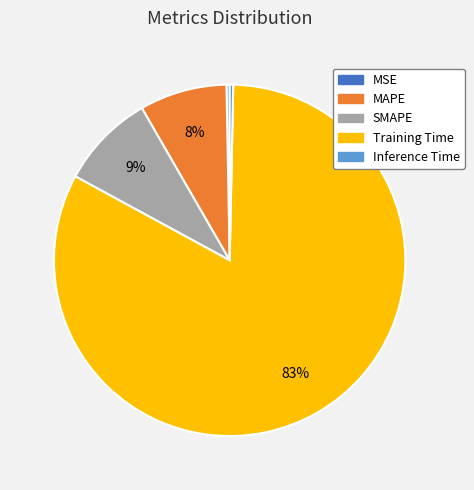

What is the largest slice in the pie chart?

Training Time